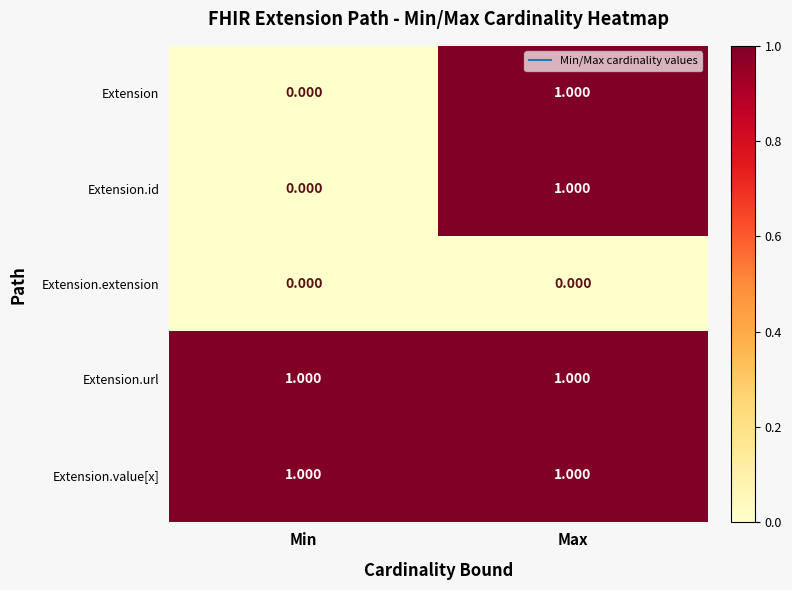

At which label does Extension.id reach its minimum?

Min